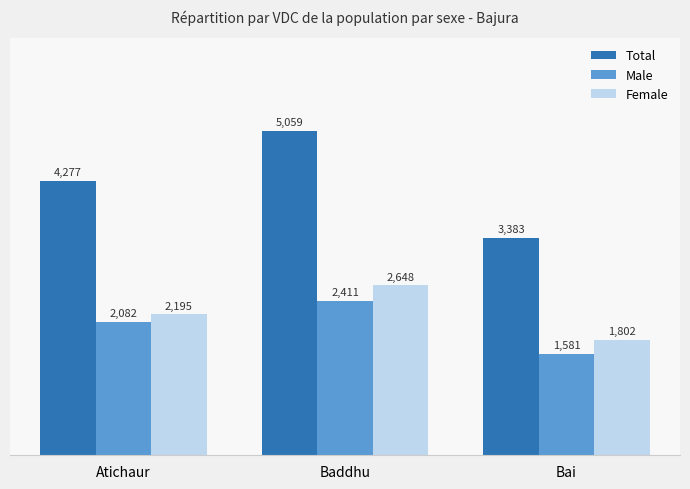

What are all the series names shown in the legend?

Total, Male, Female